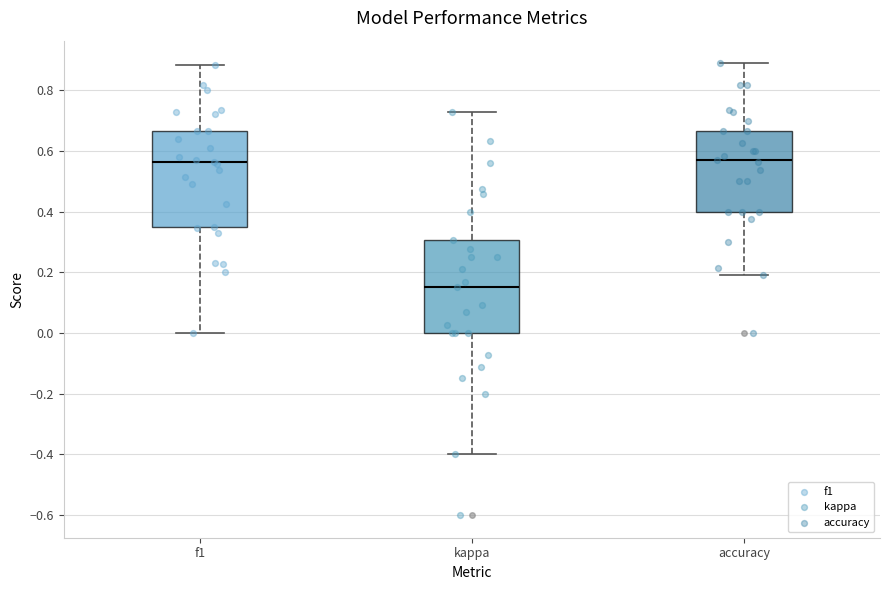

Where does the lower whisker of the box for accuracy end on the y-axis? The values are not printed on the chart, so give them approximately, as read against the axis.

0.20